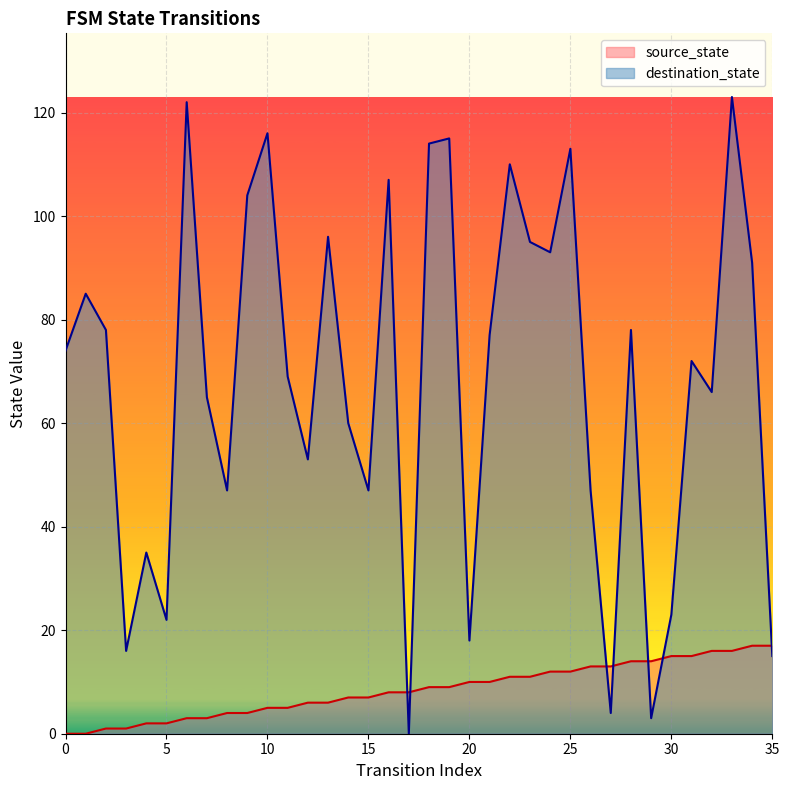

Reading left to right, extract all data points from this chart.

source_state: 0=0	1=0	2=1	3=1	4=2	5=2	6=3	7=3	8=4	9=4	10=5	11=5	12=6	13=6	14=7	15=7	16=8	17=8	18=9	19=9	20=10	21=10	22=11	23=11	24=12	25=12	26=13	27=13	28=14	29=14	30=15	31=15	32=16	33=16	34=17	35=17
destination_state: 0=74	1=85	2=78	3=16	4=35	5=22	6=122	7=65	8=47	9=104	10=116	11=69	12=53	13=96	14=60	15=47	16=107	17=0	18=114	19=115	20=18	21=77	22=110	23=95	24=93	25=113	26=47	27=4	28=78	29=3	30=23	31=72	32=66	33=123	34=91	35=15